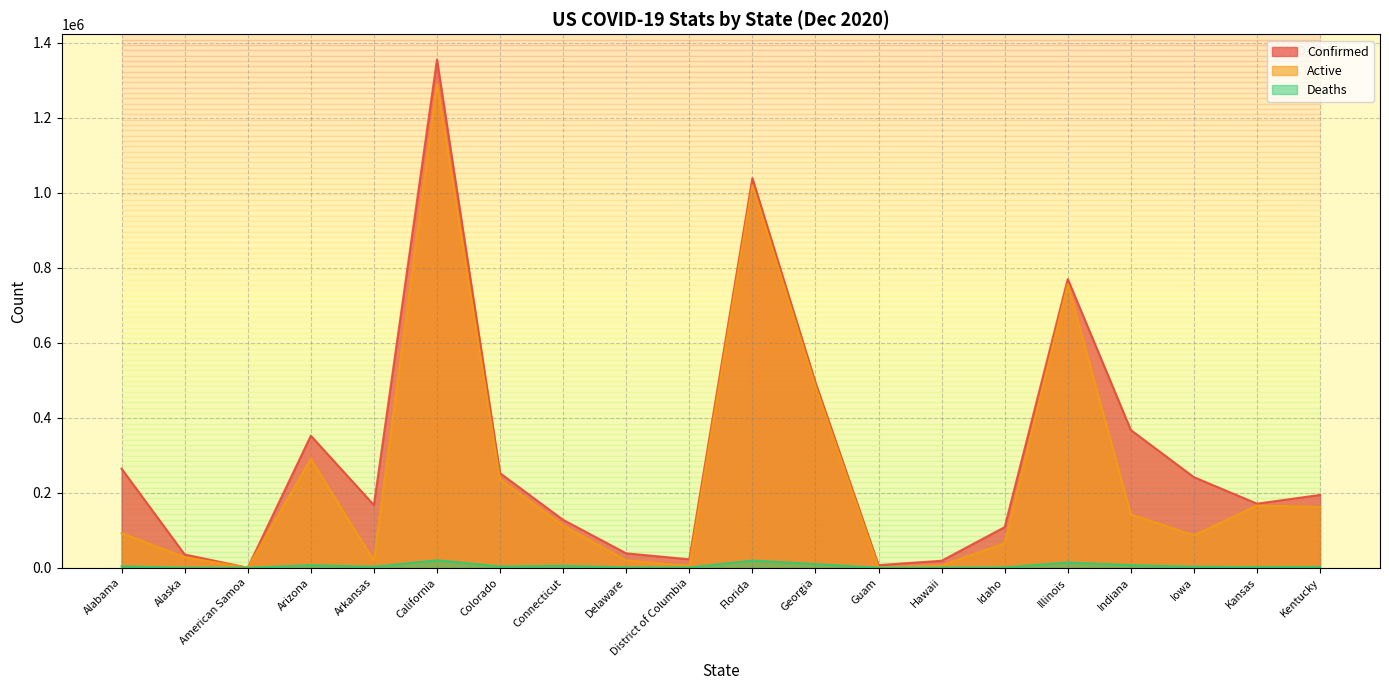

What is the difference between the maximum and second lowest values in the Active series?

1289783